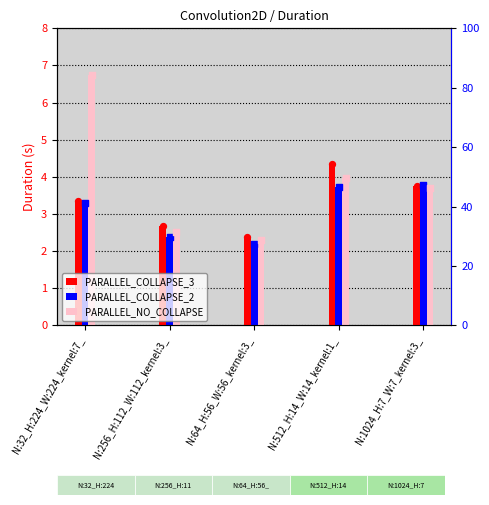

Is the value of PARALLEL_COLLAPSE_2 at N:32_H:224_W:224_kernel:7_ greater than the value of PARALLEL_COLLAPSE_3 at N:512_H:14_W:14_kernel:1_?

No